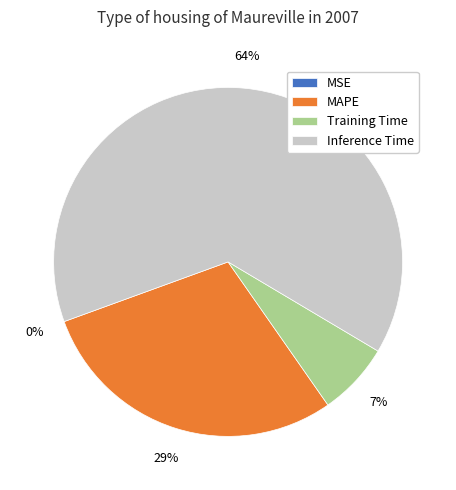

To the nearest percent, what portion does Training Time represent?

7%